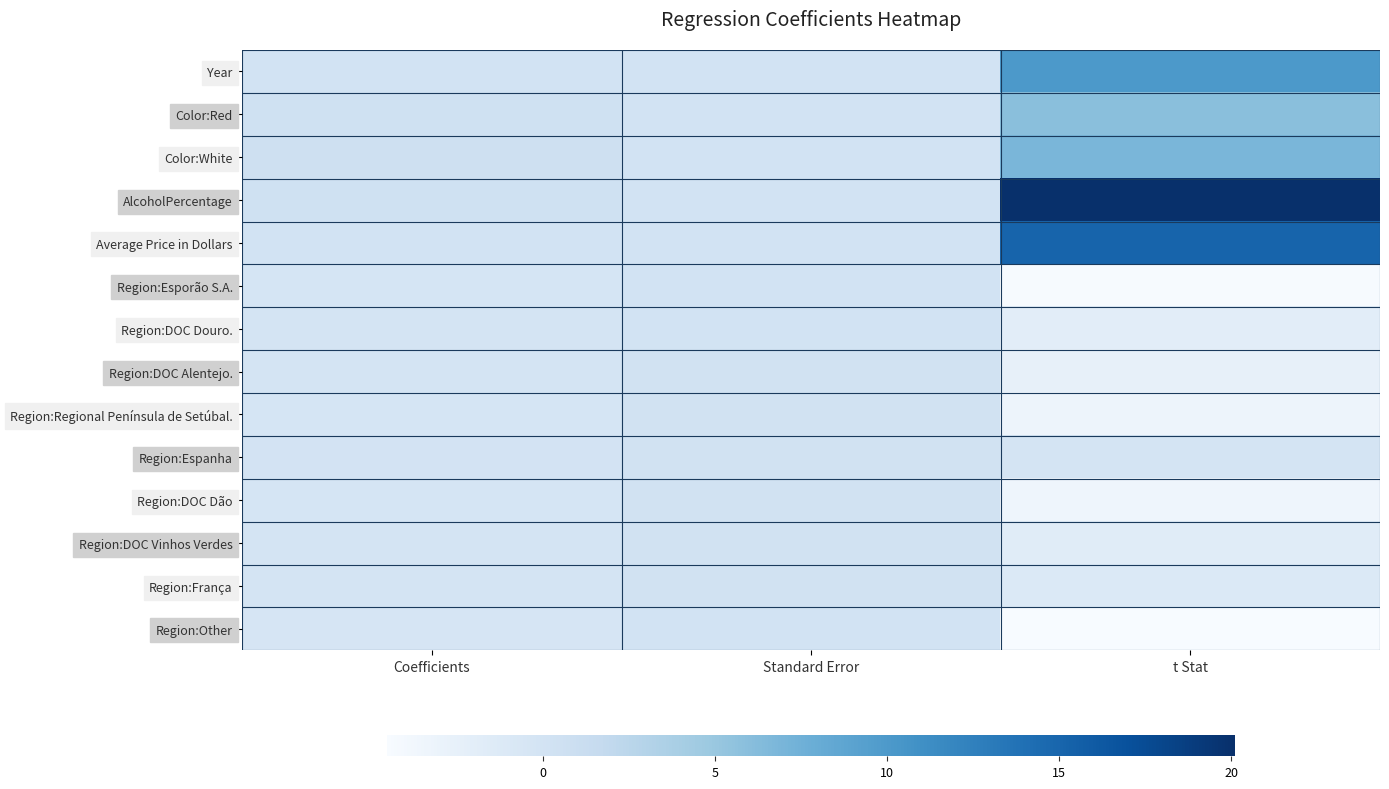

Reading left to right, extract all data points from this chart.

Year: Coefficients=0.0	Standard Error=0.0	t Stat=10.1
Color:Red: Coefficients=0.4	Standard Error=0.1	t Stat=5.9
Color:White: Coefficients=0.5	Standard Error=0.1	t Stat=6.9
AlcoholPercentage: Coefficients=0.4	Standard Error=0.0	t Stat=20.1
Average Price in Dollars: Coefficients=0.0	Standard Error=0.0	t Stat=15.2
Region:Esporão S.A.: Coefficients=-0.4	Standard Error=0.1	t Stat=-4.3
Region:DOC Douro.: Coefficients=-0.2	Standard Error=0.1	t Stat=-2.0
Region:DOC Alentejo.: Coefficients=-0.3	Standard Error=0.1	t Stat=-2.6
Region:Regional Península de Setúbal.: Coefficients=-0.3	Standard Error=0.1	t Stat=-3.3
Region:Espanha: Coefficients=-0.0	Standard Error=0.1	t Stat=-0.2
Region:DOC Dão: Coefficients=-0.4	Standard Error=0.1	t Stat=-3.4
Region:DOC Vinhos Verdes: Coefficients=-0.2	Standard Error=0.1	t Stat=-1.7
Region:França: Coefficients=-0.1	Standard Error=0.1	t Stat=-1.1
Region:Other: Coefficients=-0.4	Standard Error=0.1	t Stat=-4.5